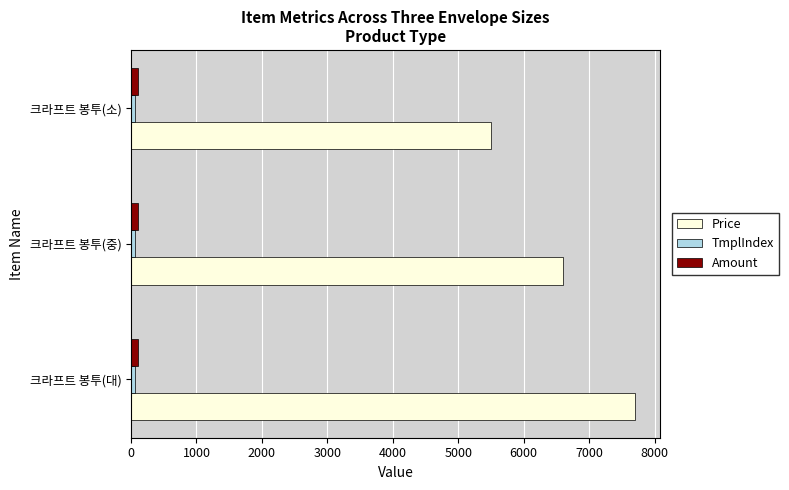

Rank the categories by Price value from lowest to highest.

크라프트 봉투(소), 크라프트 봉투(중), 크라프트 봉투(대)